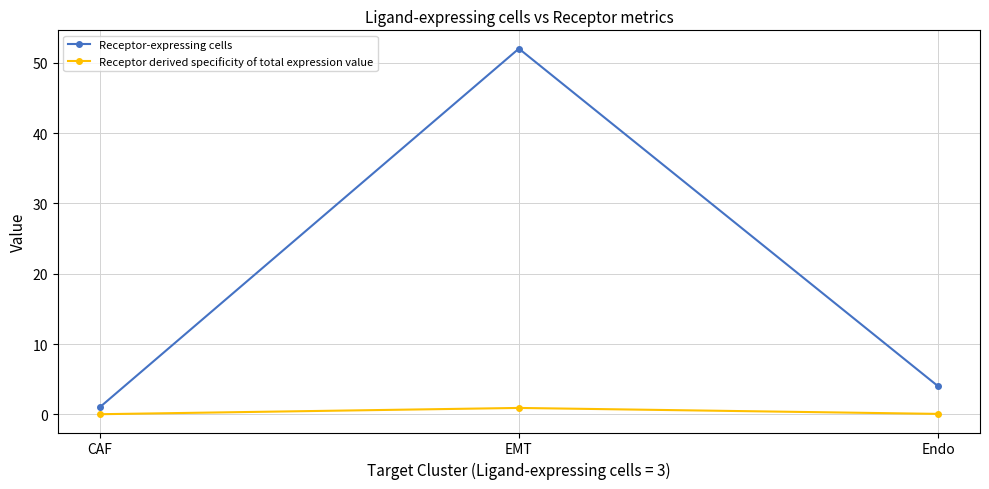

Is this an area chart (filled region under the line)?

No